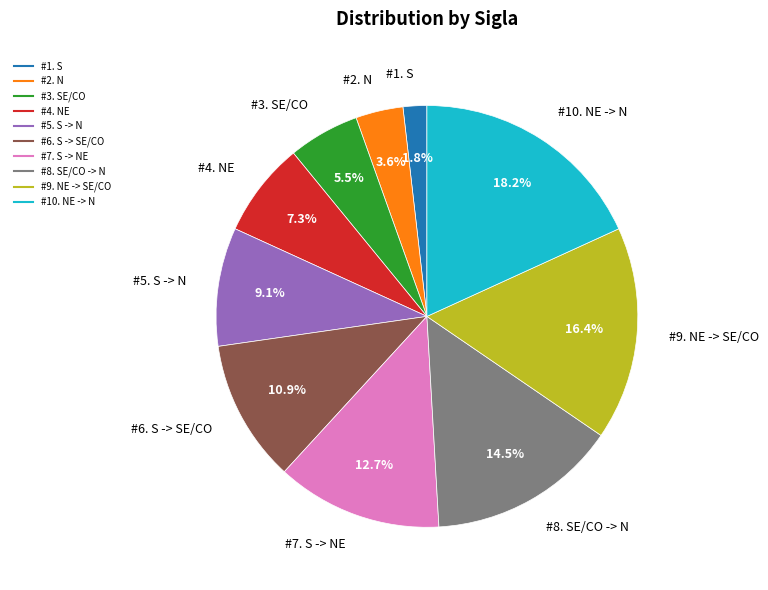

Does any single category account for the majority?

No